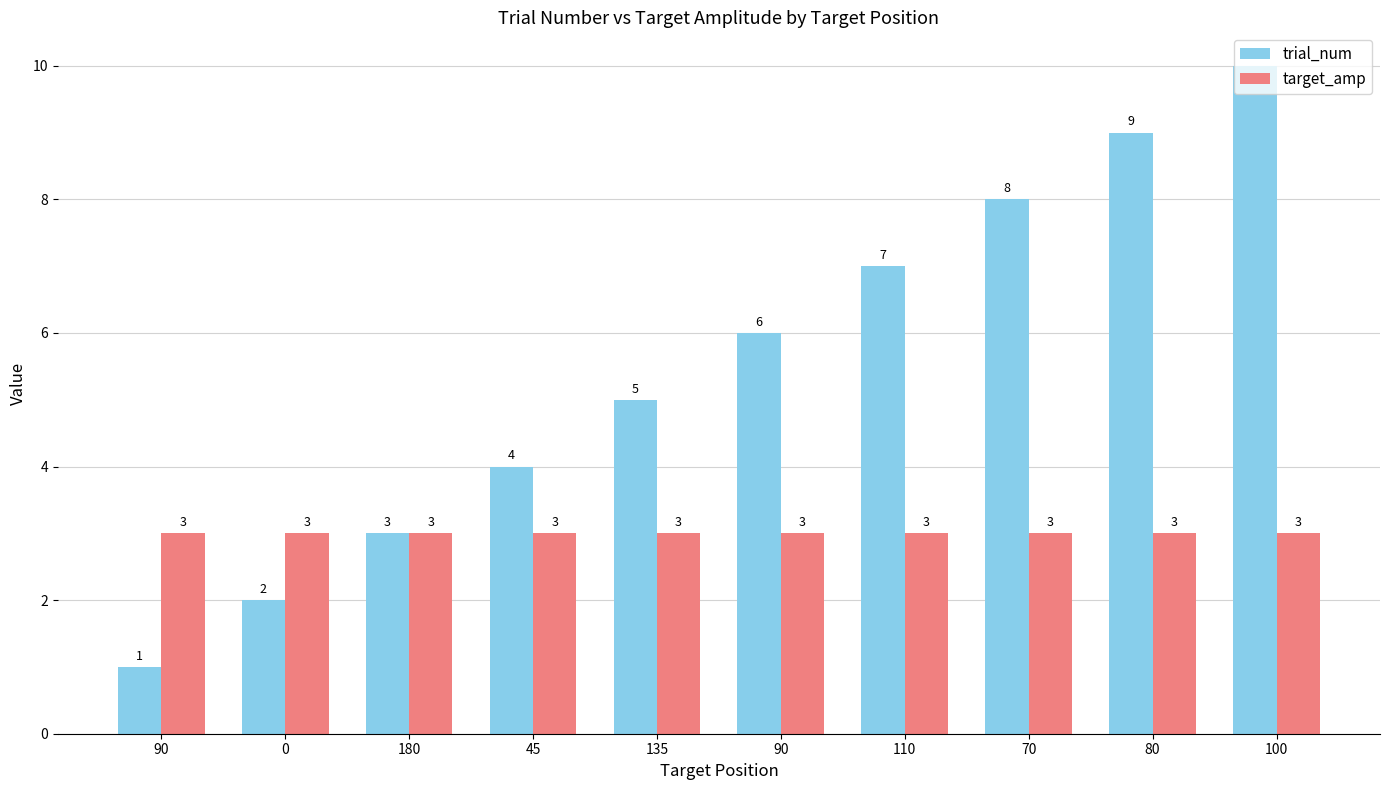

What is the sum of the trial_num values at 90 and 45?

10